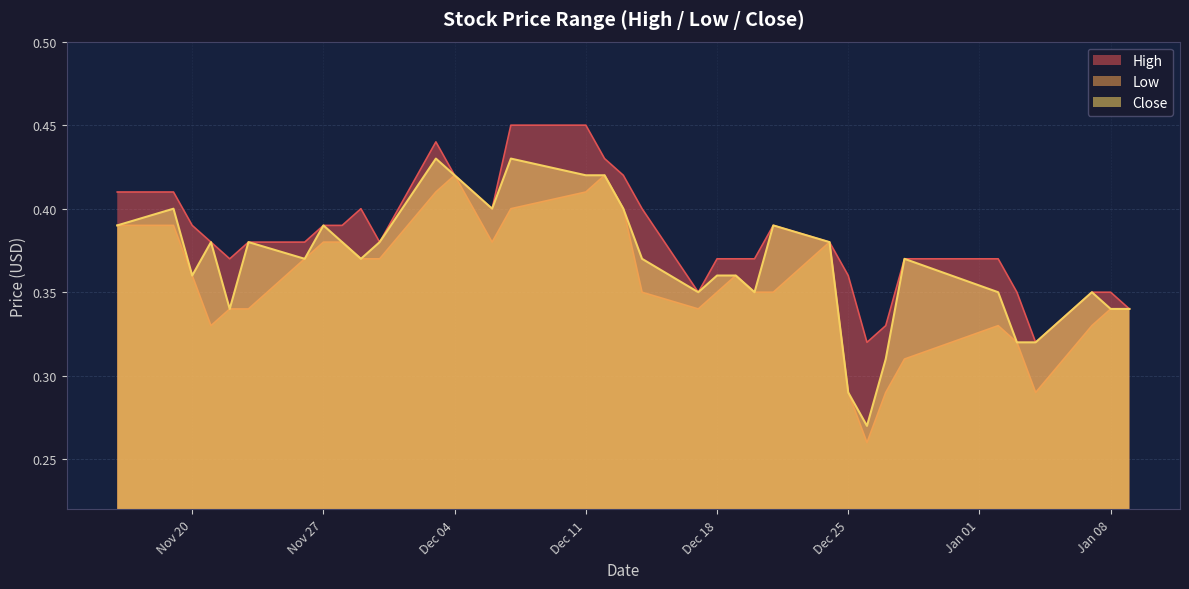

Which series has the largest range (max minus min)?

Low